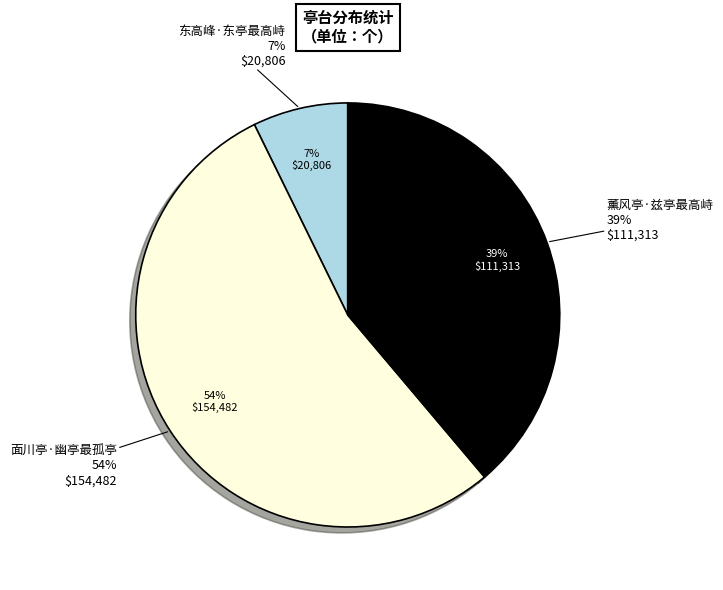

Which slice is the largest?

面川亭·幽亭最孤亭